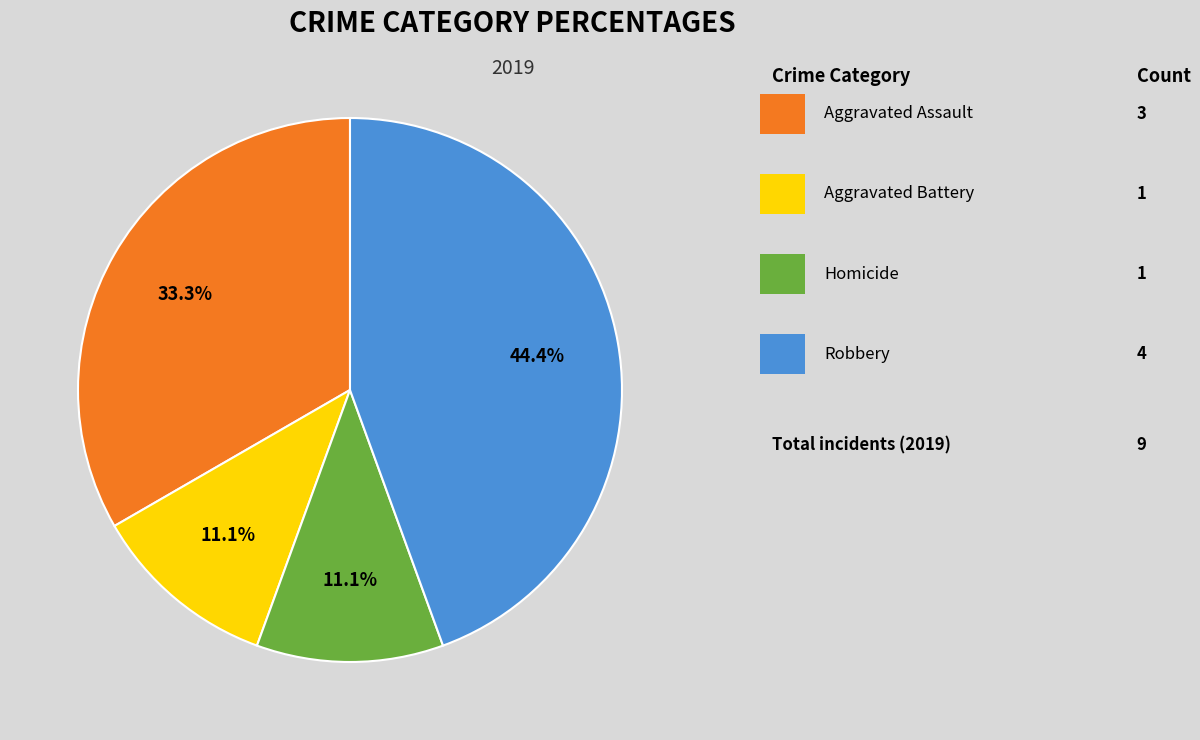

Is there any slice that represents more than half of the pie?

No